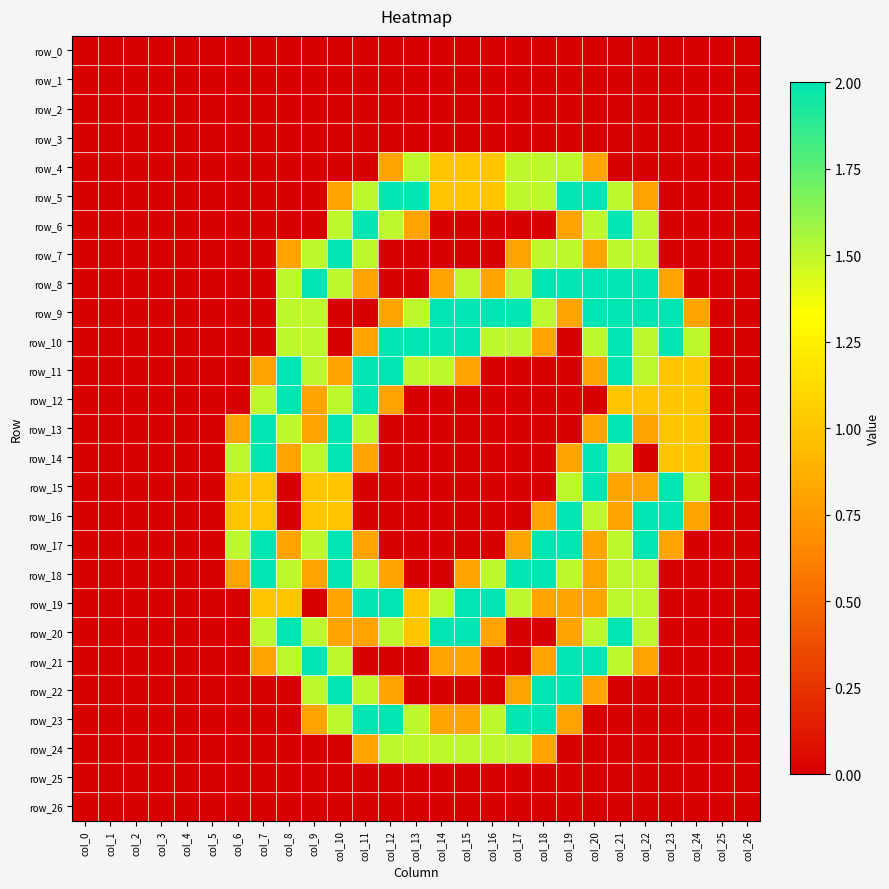

The row_25 series shows 0.0 at col_24. True or false?

True